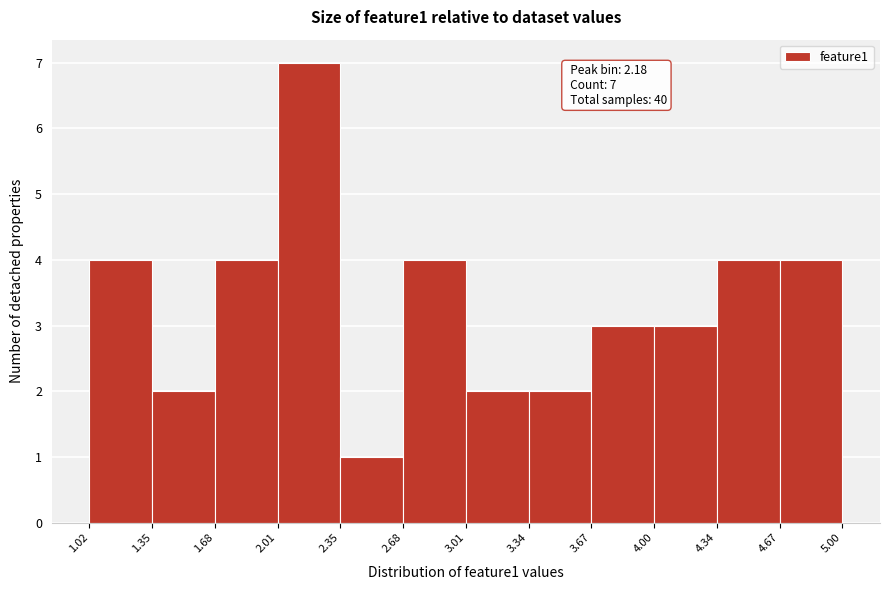

Which range on the x-axis has the tallest bar?

2.01 to 2.35